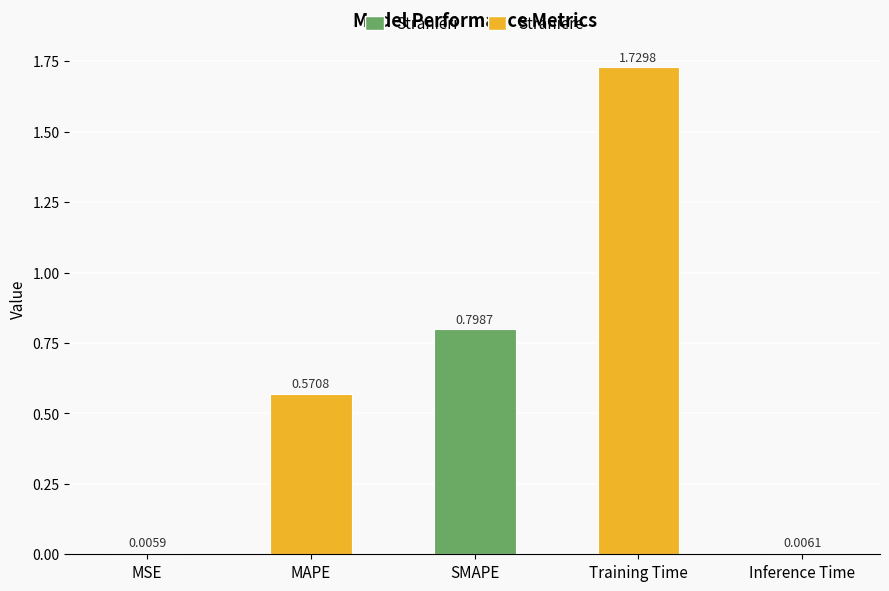

At which label is the value closest to 0?

MSE